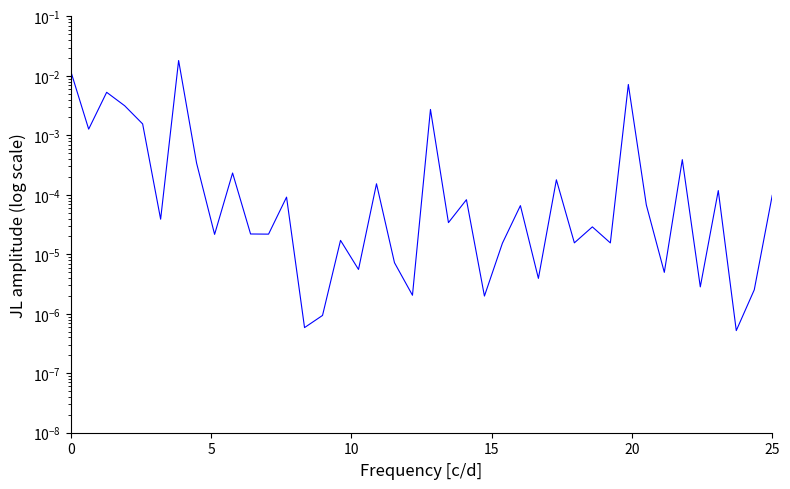

How many distinct data groups are displayed?

1